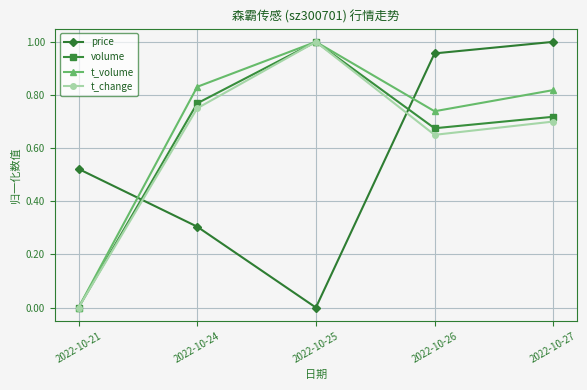

Which category has the highest value in the price series?

2022-10-27